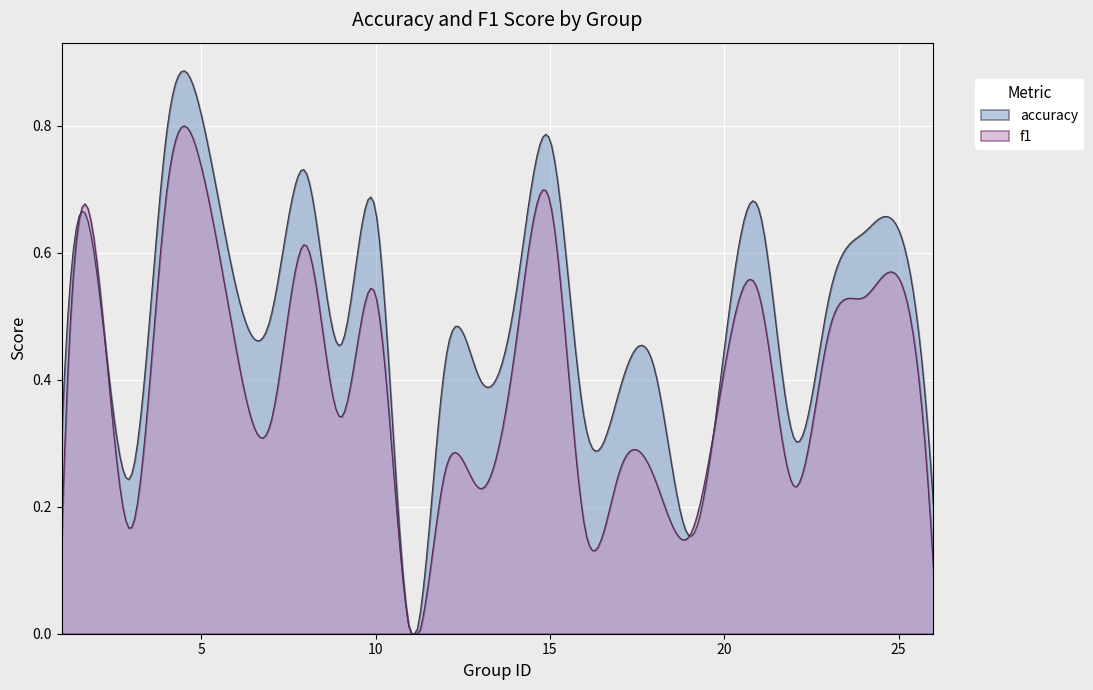

How many times do f1 and accuracy cross each other?

2